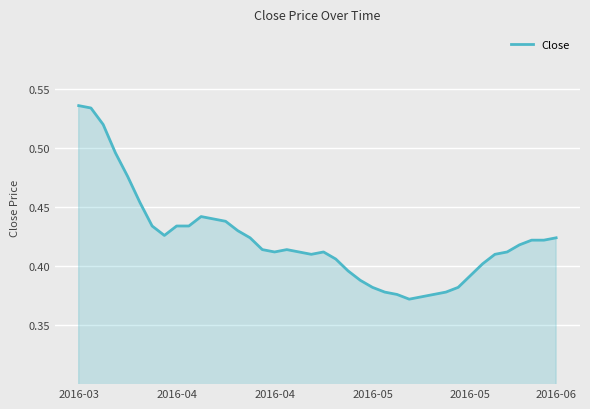

What is the difference between the second highest and second lowest values?

0.2